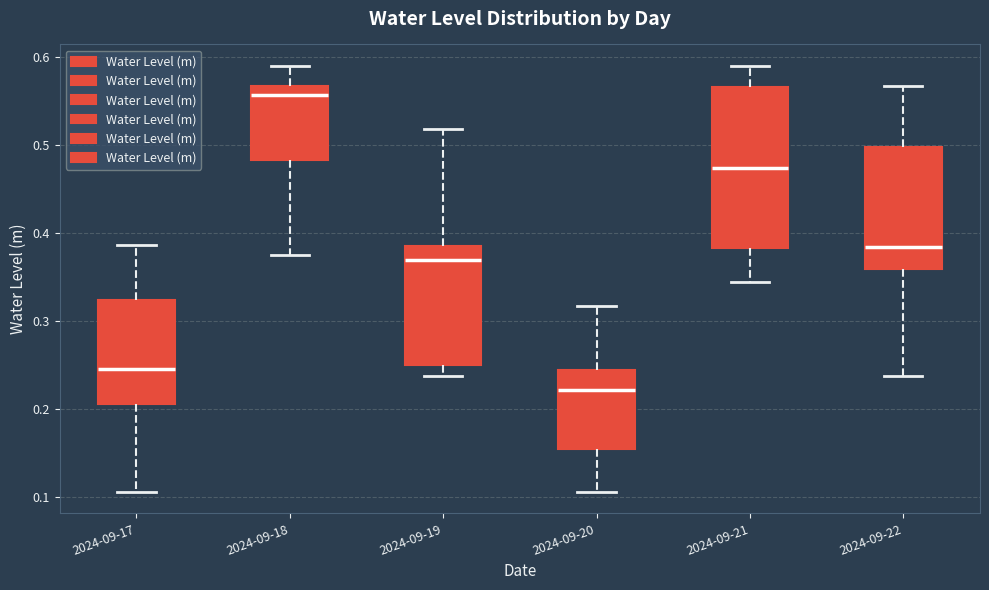

Reading left to right, transcribe this box plot: for each box, give where its median line is, the range the box spans, and where its two whiskers end, as read against the y-axis. The values are not printed on the chart, so give them approximately, as read against the axis.

2024-09-17: median 0.25, box 0.21 to 0.32, whiskers 0.11 to 0.39
2024-09-18: median 0.56, box 0.48 to 0.57, whiskers 0.38 to 0.59
2024-09-19: median 0.37, box 0.25 to 0.38, whiskers 0.24 to 0.52
2024-09-20: median 0.22, box 0.15 to 0.24, whiskers 0.11 to 0.32
2024-09-21: median 0.47, box 0.38 to 0.57, whiskers 0.34 to 0.59
2024-09-22: median 0.38, box 0.36 to 0.50, whiskers 0.24 to 0.57